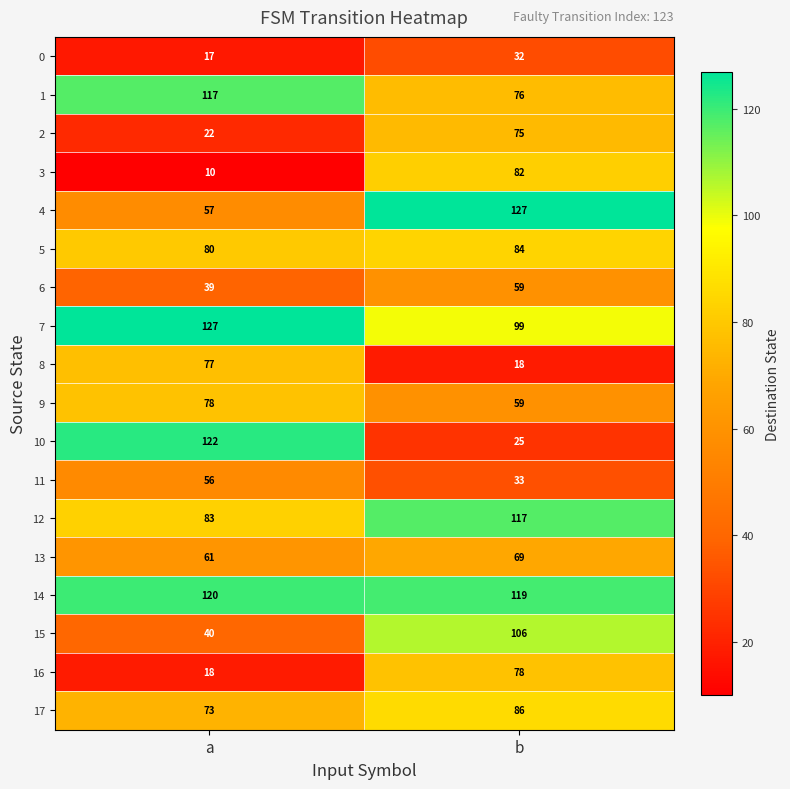

Is it true that 15 equals 25 at a?

False